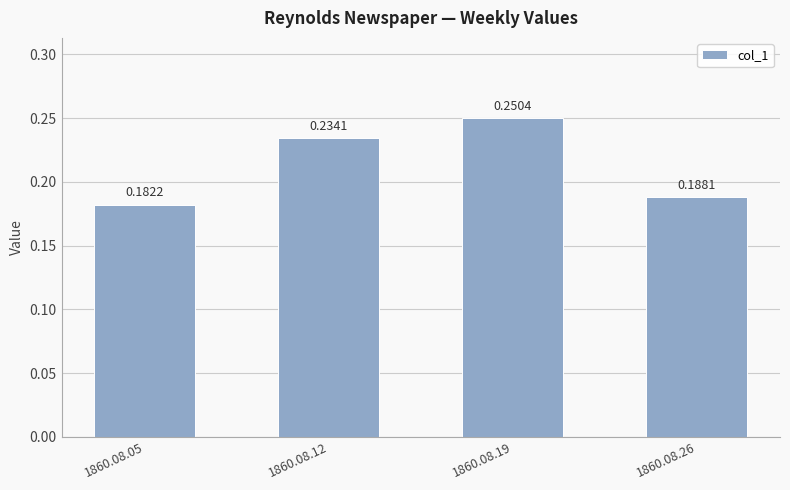

What is the sum of all values?

0.9